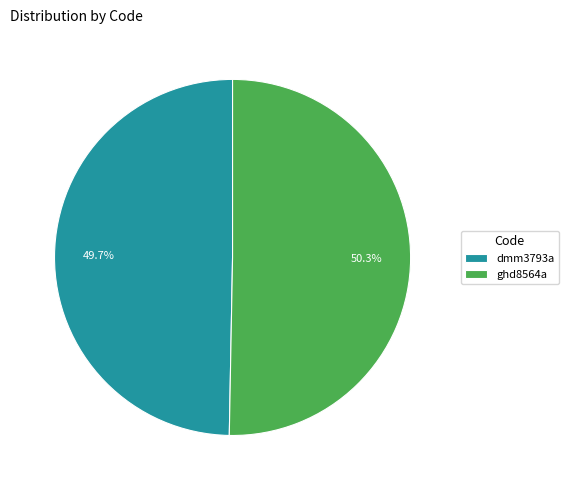

Is the sum of dmm3793a and ghd8564a greater than half?

Yes